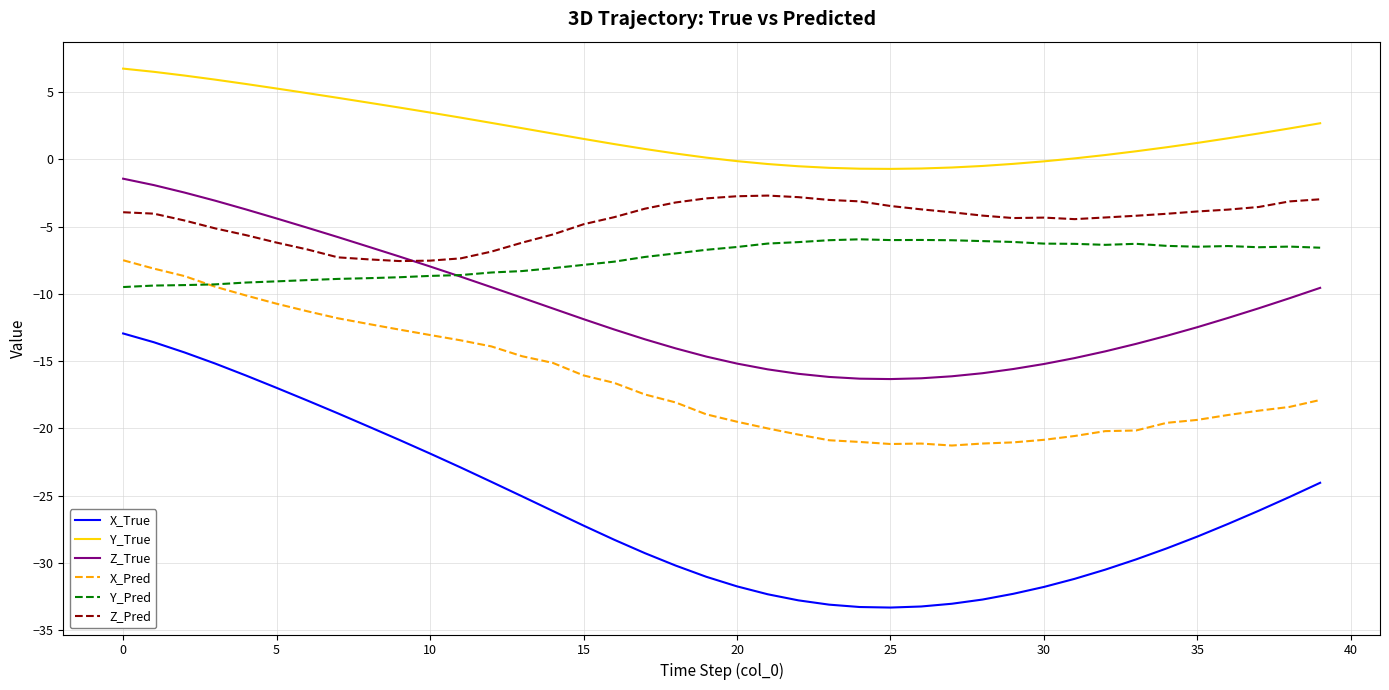

True or false: X_True and Y_Pred cross at least once.

False